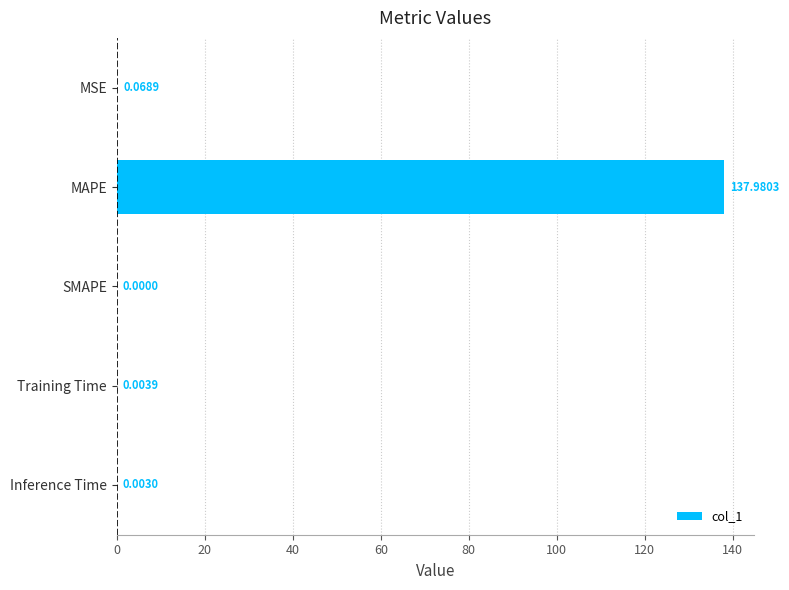

Are the bars grouped side by side (vs. stacked)?

No